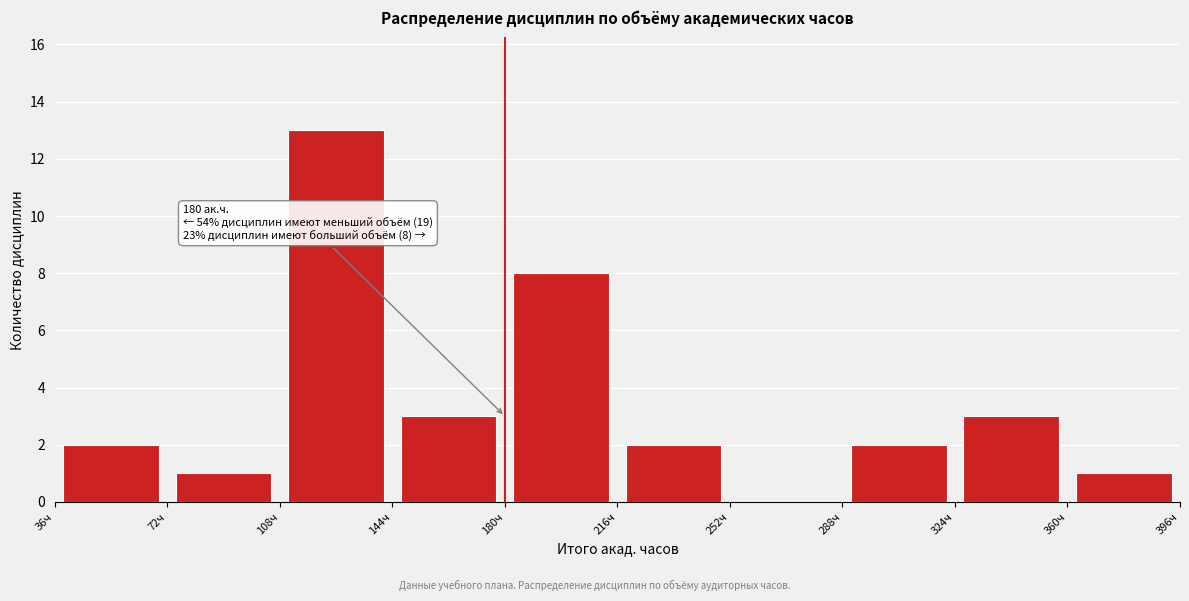

Which range on the x-axis has the tallest bar?

108 to 144